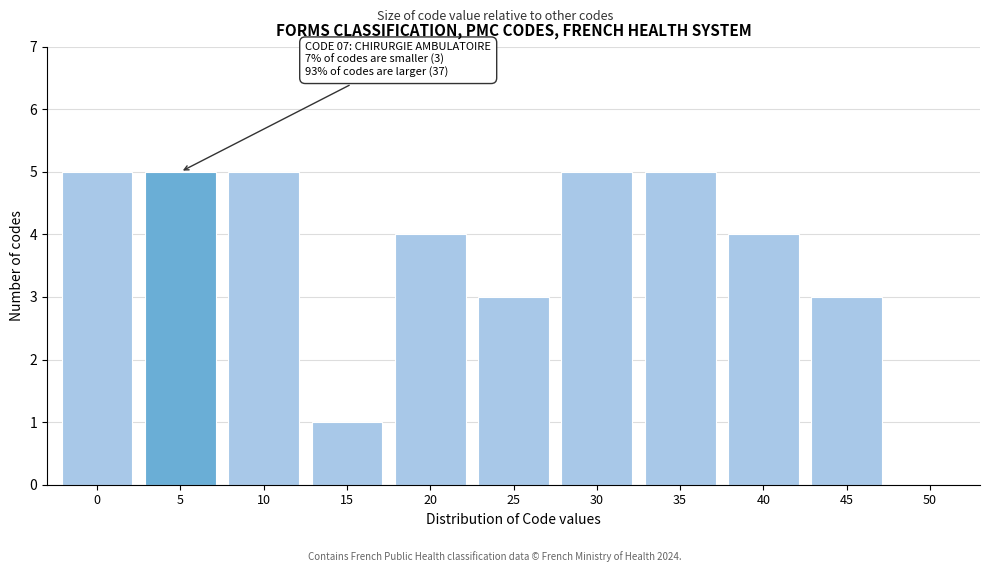

Reading left to right, what are all the values shown in this chart?

0=5	5=5	10=5	15=1	20=4	25=3	30=5	35=5	40=4	45=3	50=0